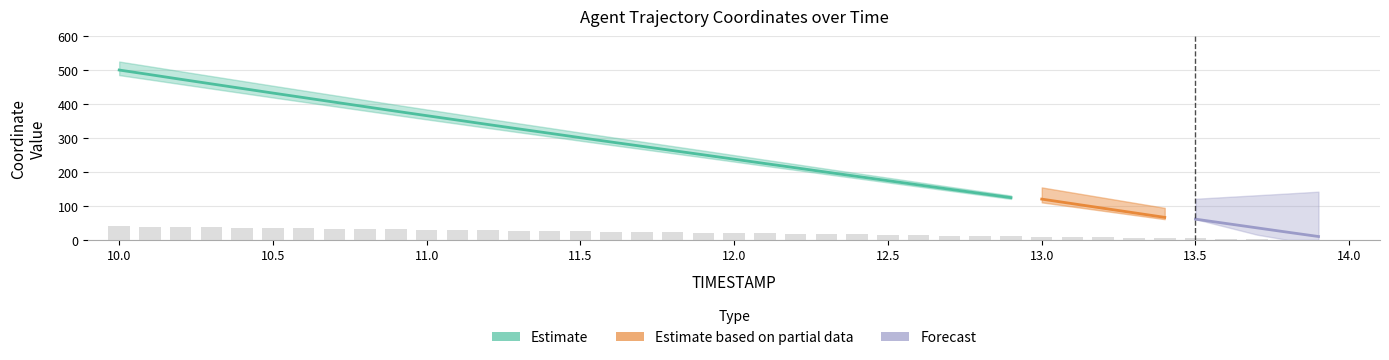

What is the ratio of the value at 11.2 to the value at 11.5?

1.1